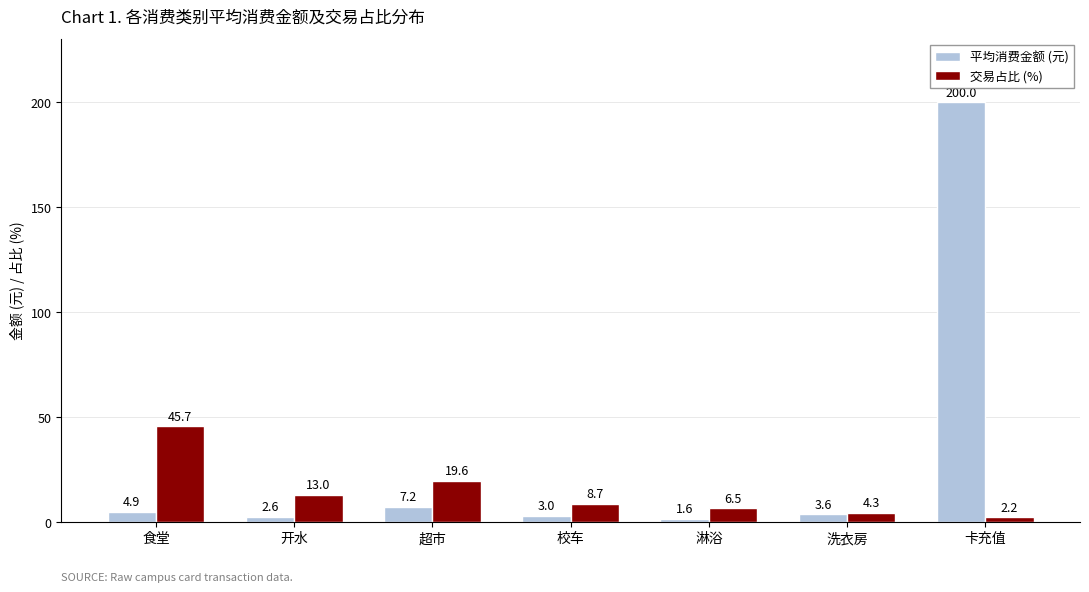

What is the difference between the highest and lowest values at 校车?

5.7